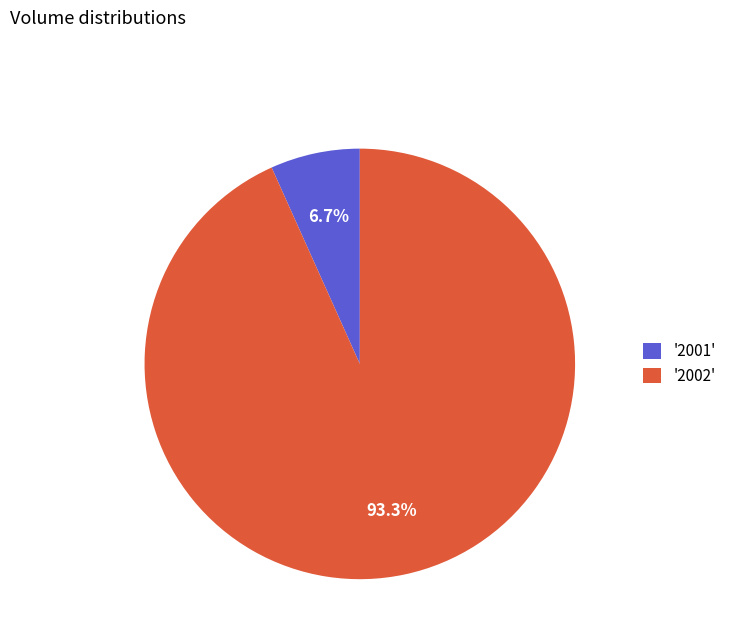

Which category has the biggest portion of the pie?

'2002'